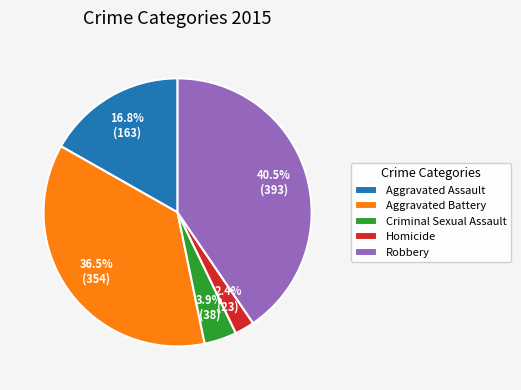

Between Homicide and Aggravated Assault, which is larger?

Aggravated Assault